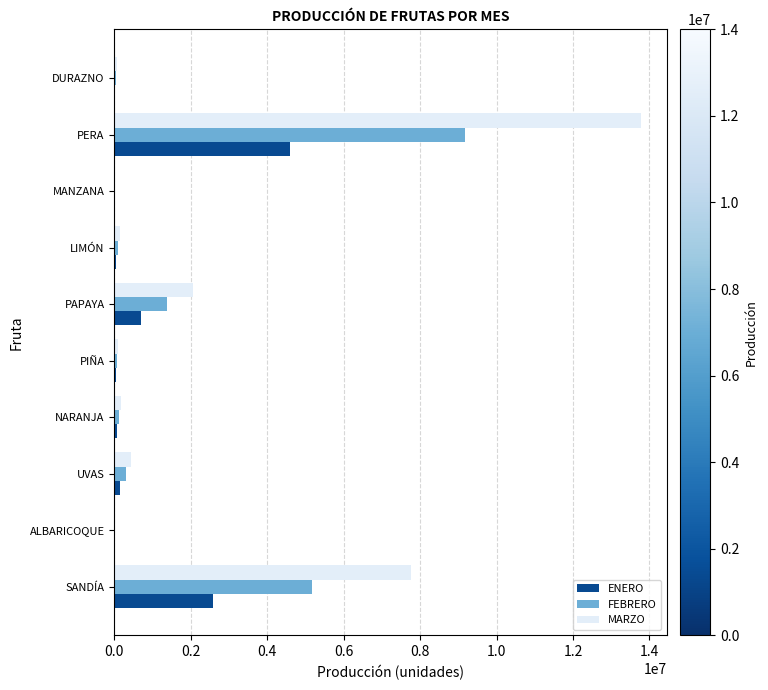

Is it true that MARZO equals 13767708 at PERA?

True